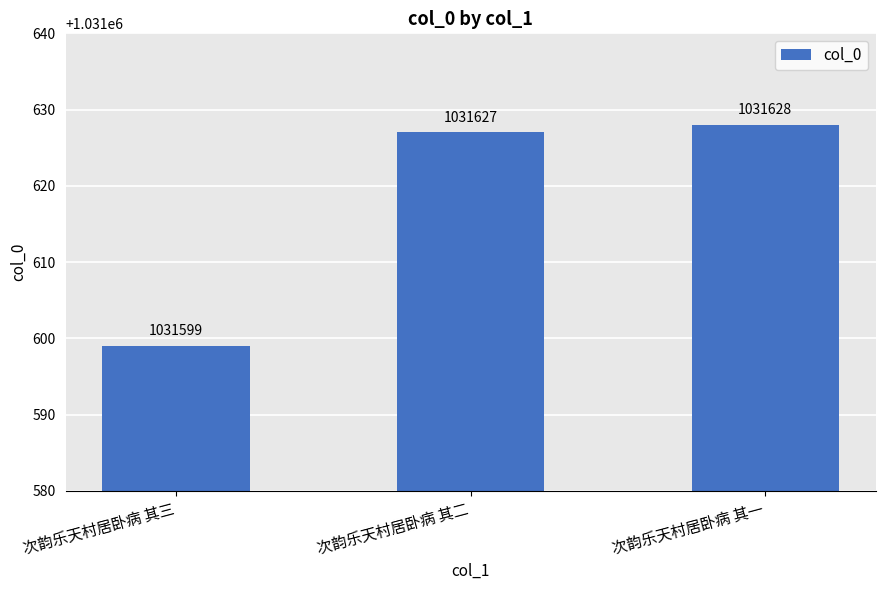

Approximately how many times larger is the value at 次韵乐天村居卧病 其二 compared to 次韵乐天村居卧病 其一?

1.0